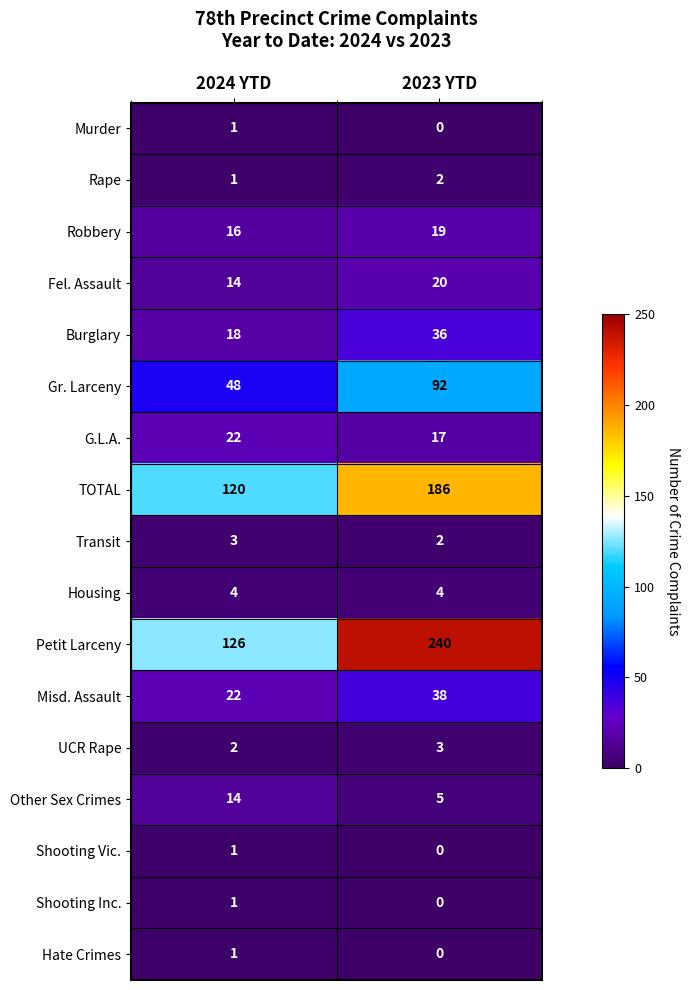

At which category is the sum across all series the highest?

2023 YTD